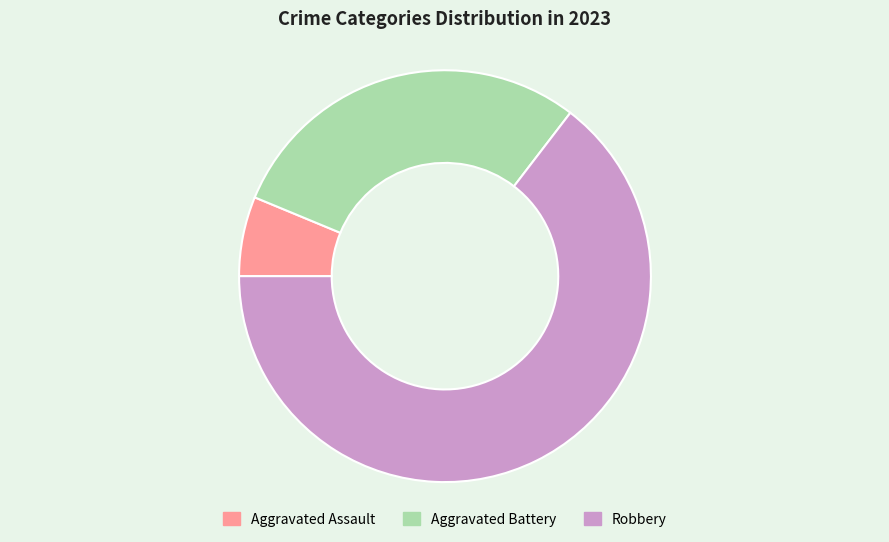

Rank the categories by value from highest to lowest.

Robbery, Aggravated Battery, Aggravated Assault